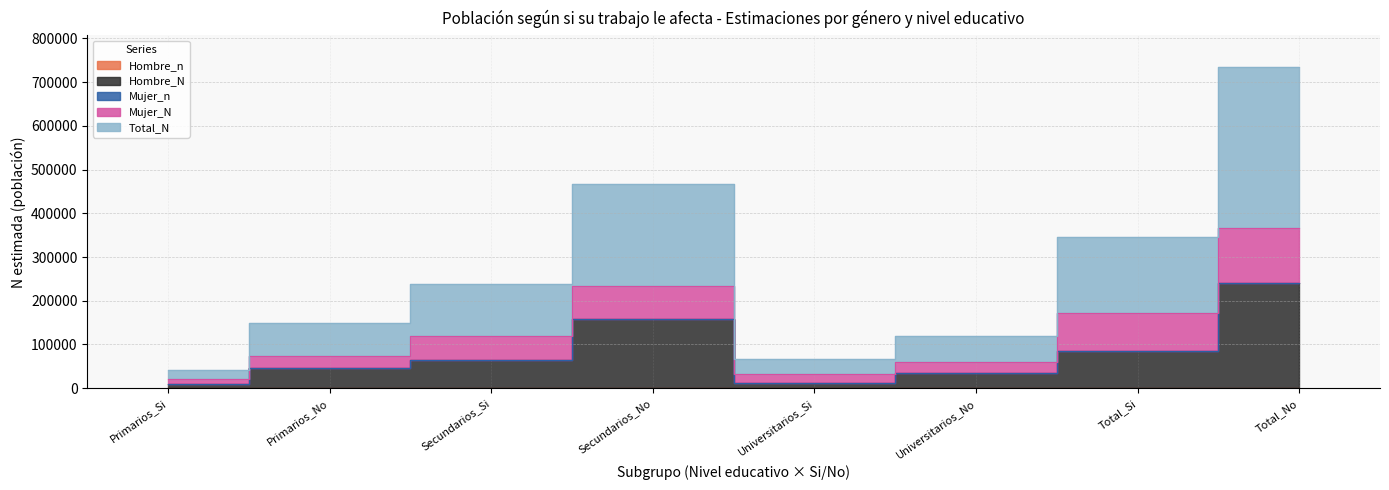

What is the difference between the maximum and minimum values in the Hombre_N series?

230508